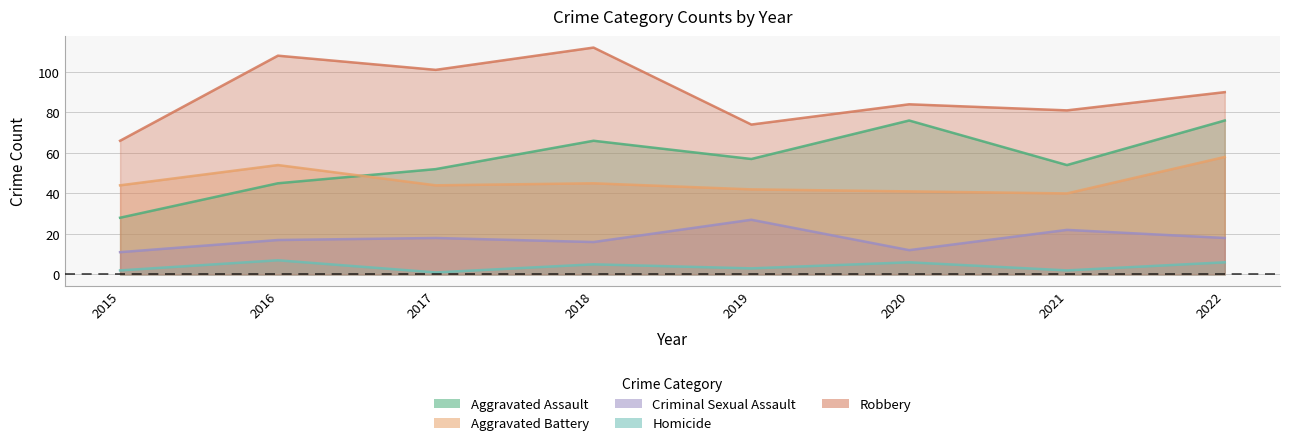

At which label is Homicide closest to 4?

2018